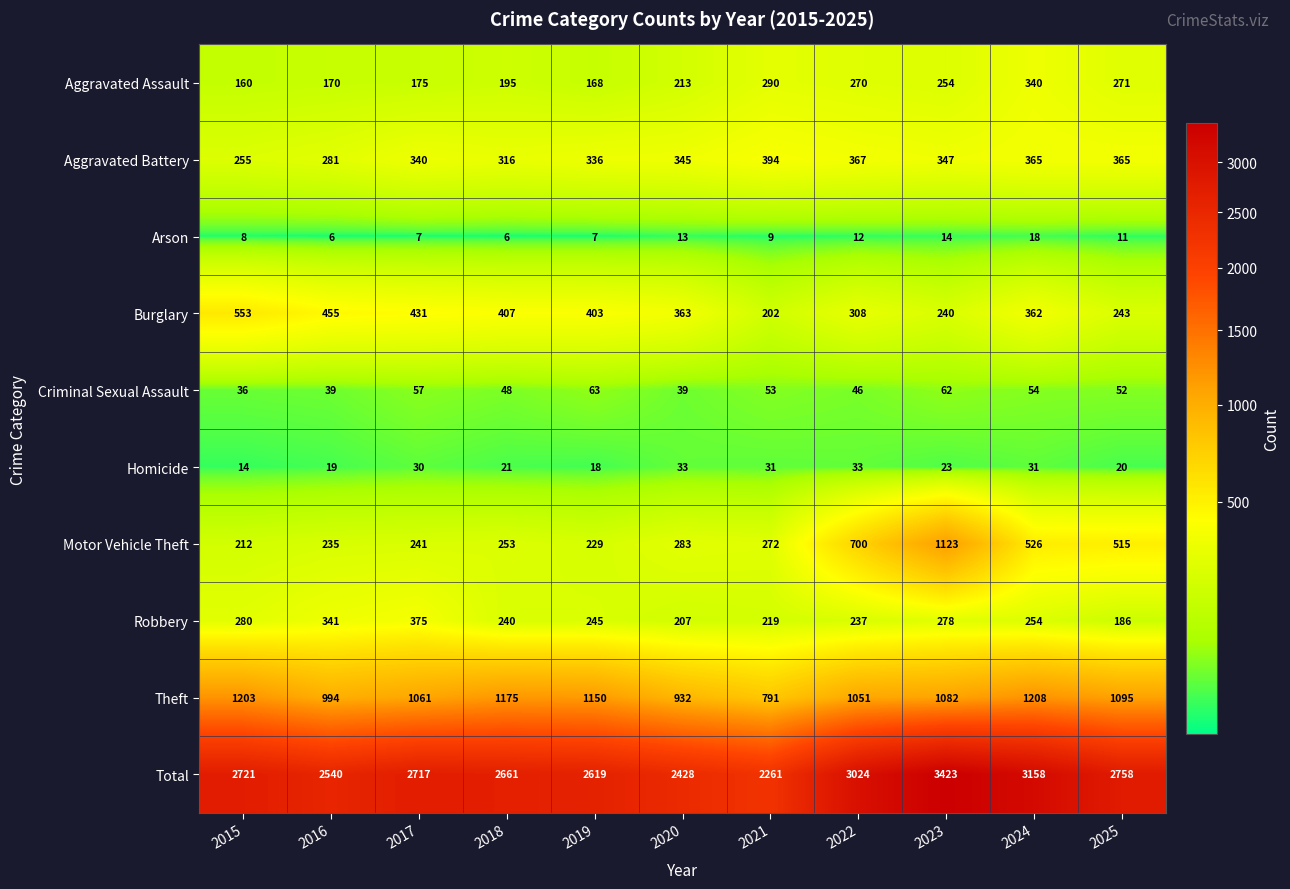

True or false: Criminal Sexual Assault has a value of 39 at 2016.

True